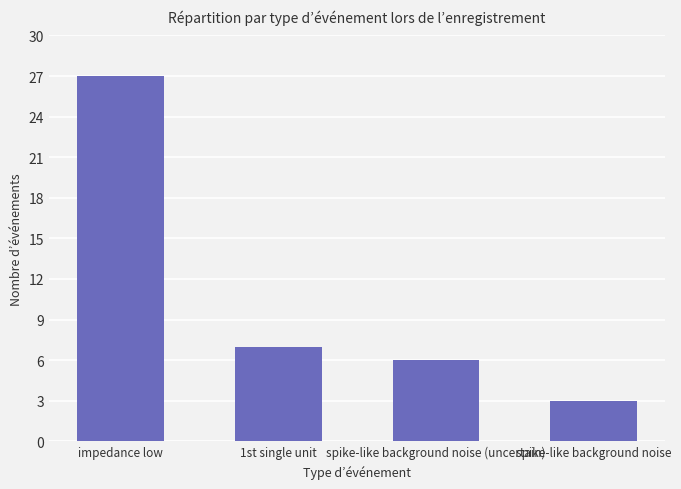

Which category has the highest value across all series?

impedance low